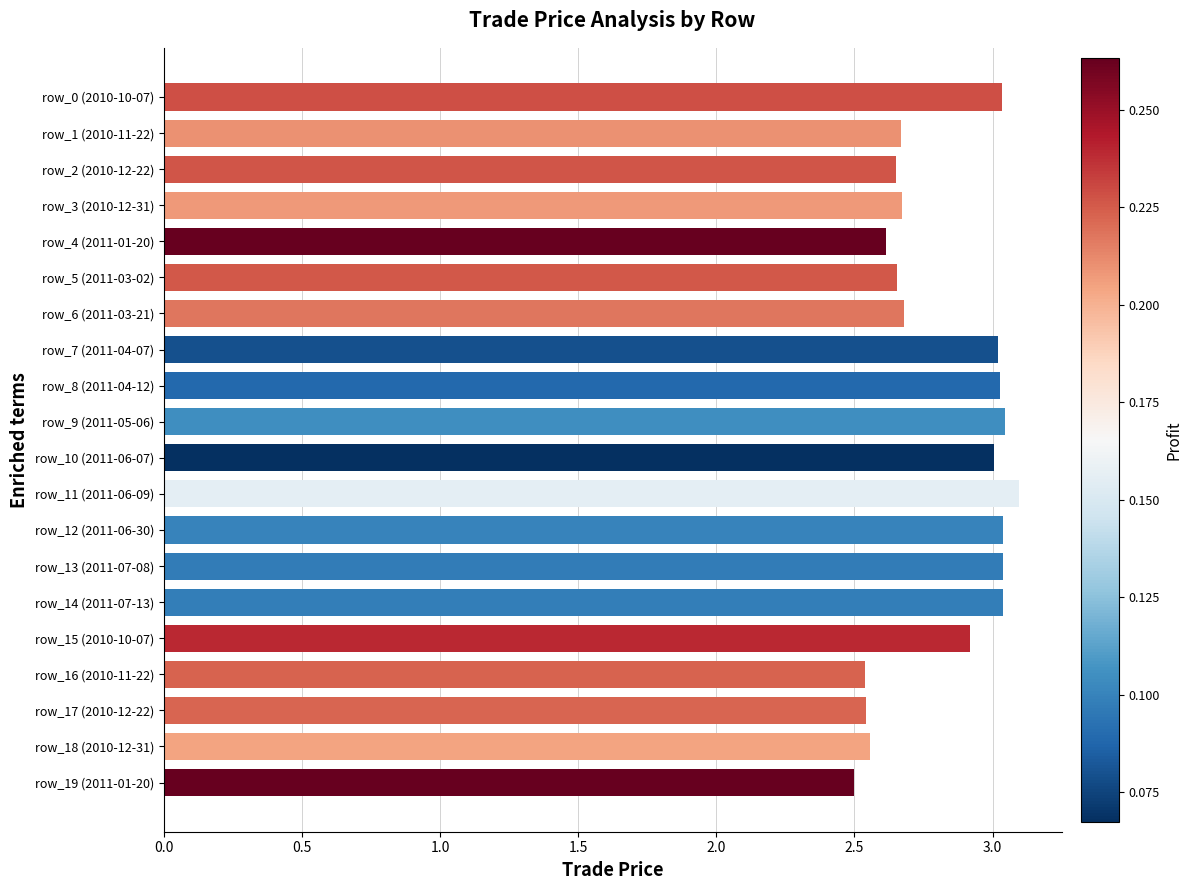

What is the maximum value shown in the chart?

3.1